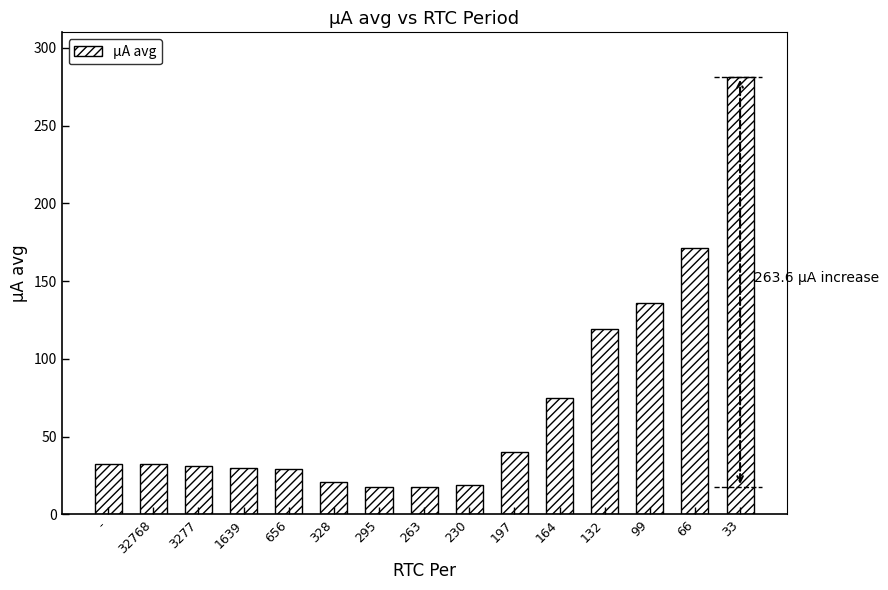

What is the average value?

70.2